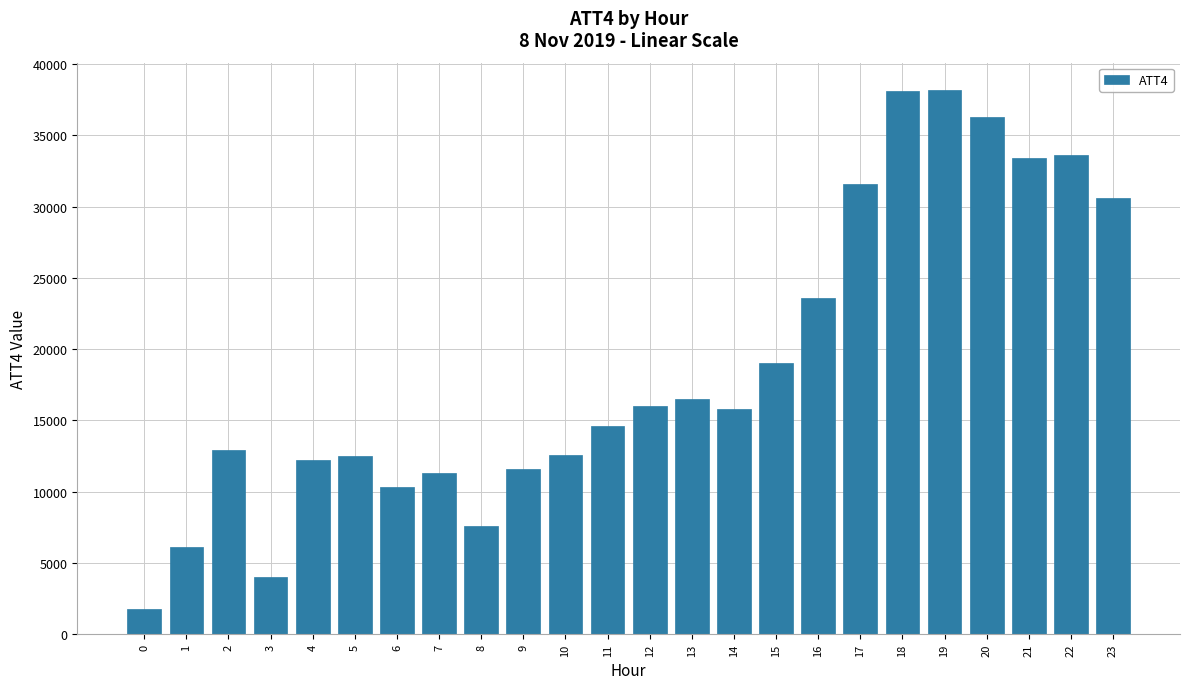

Is it true that the value at 14 is 8758?

False